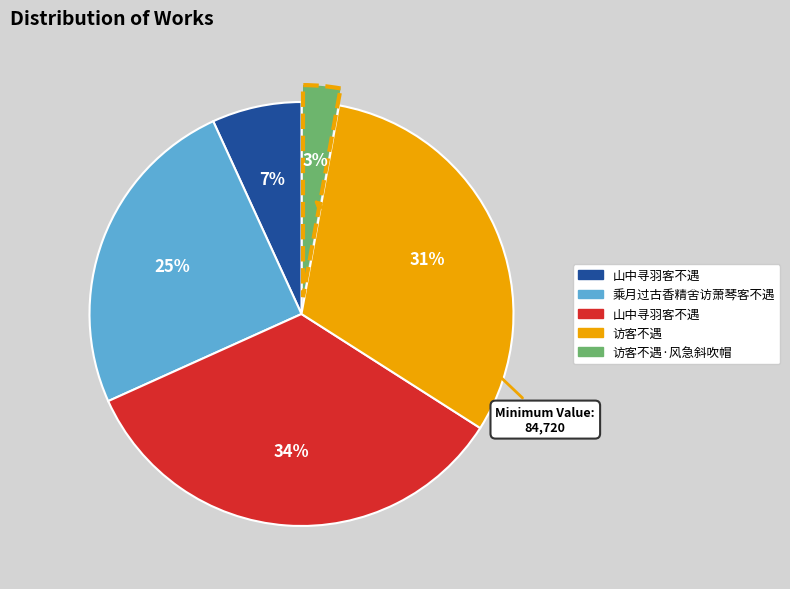

To the nearest percent, what is the difference between the largest and smallest slice percentages?

31%